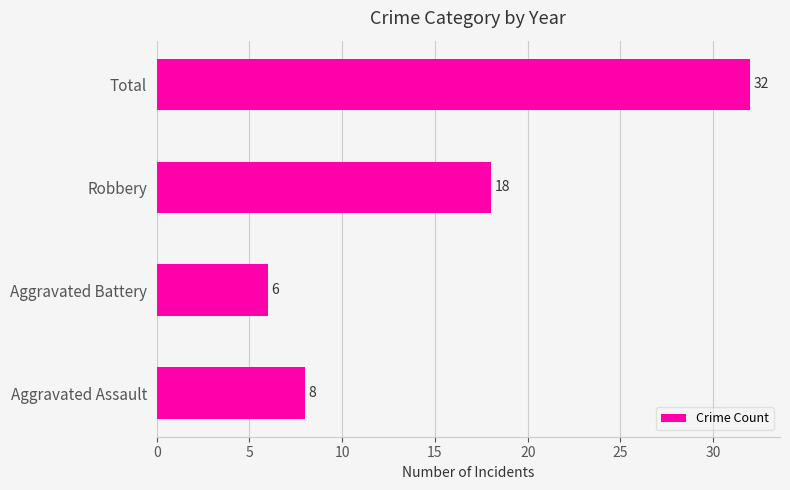

Which category has the lowest value across all series?

Aggravated Battery